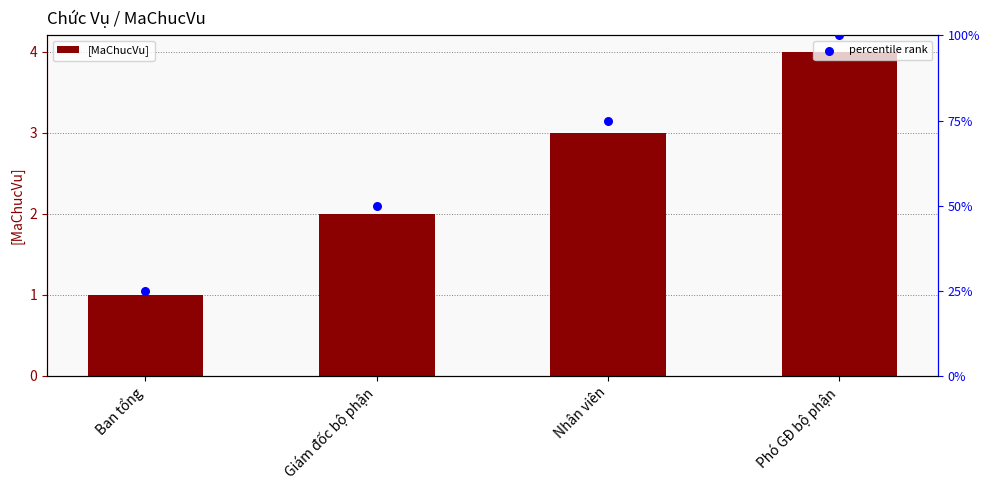

What are all the series names shown in the legend?

[MaChucVu], percentile rank